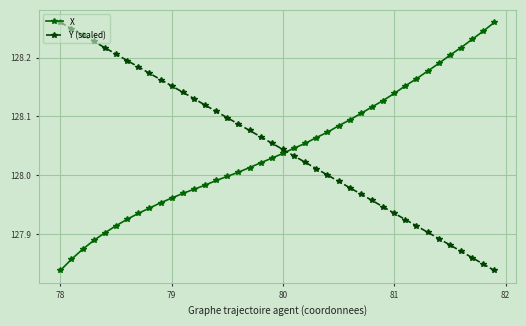

How many data points does each series have?

40